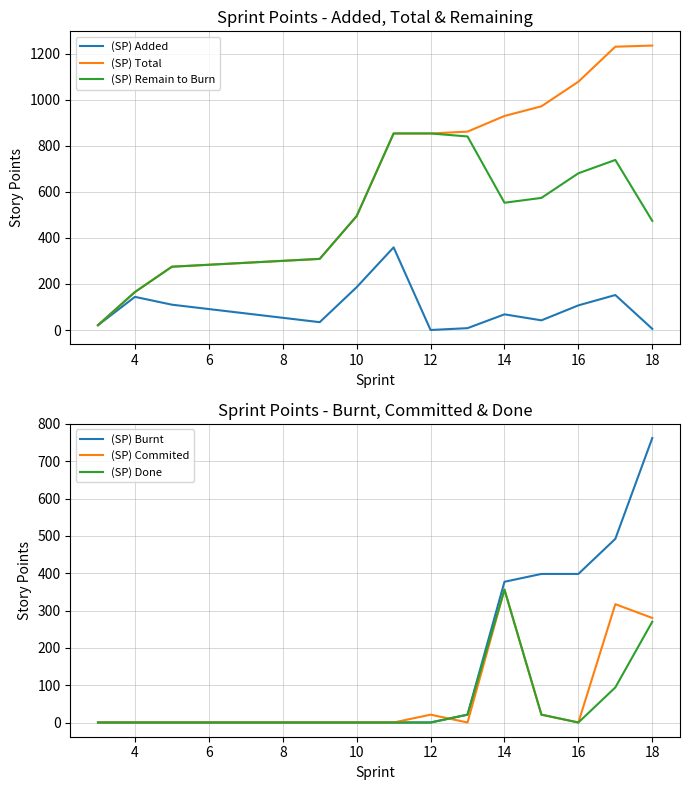

Does the chart display data point markers on the line(s)?

No